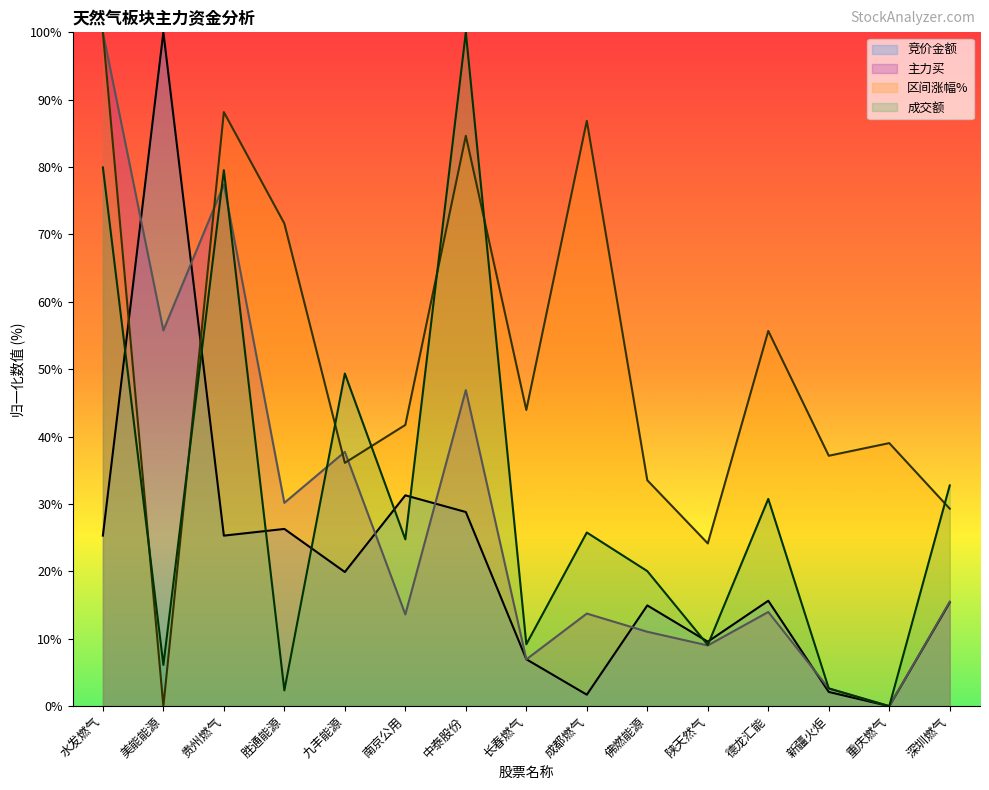

Where does the 竞价金额 series first go above 15?

水发燃气